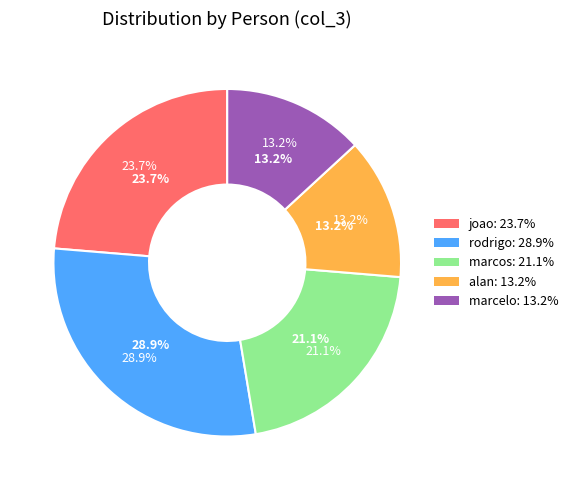

How much of the chart is everything except marcos?

78.9%